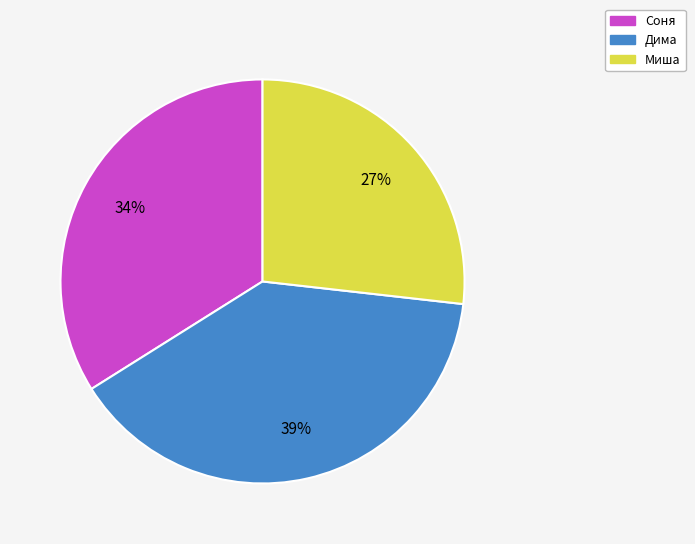

How many slices are in this pie chart?

3